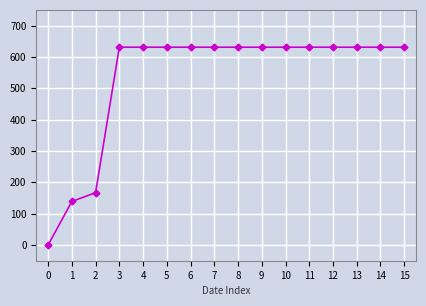

Count the number of categories in the chart.

16